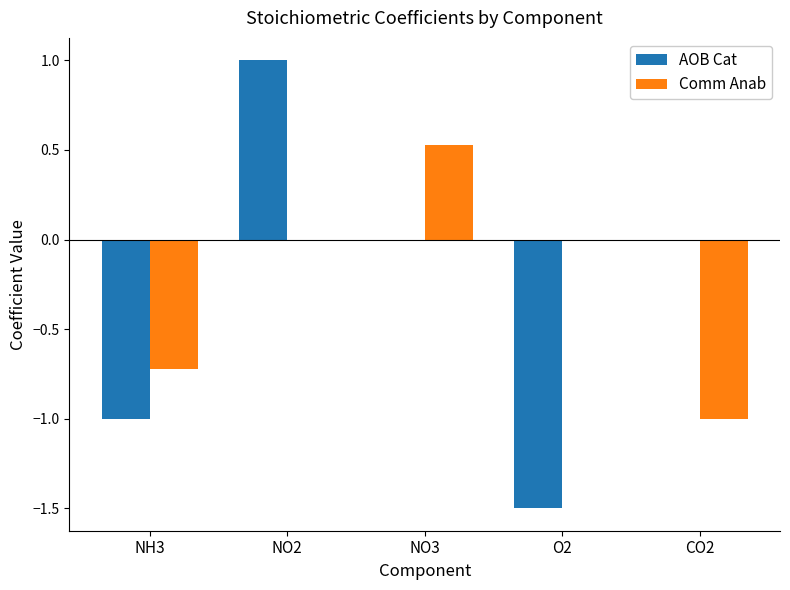

Which category has the highest value across all series?

NO2